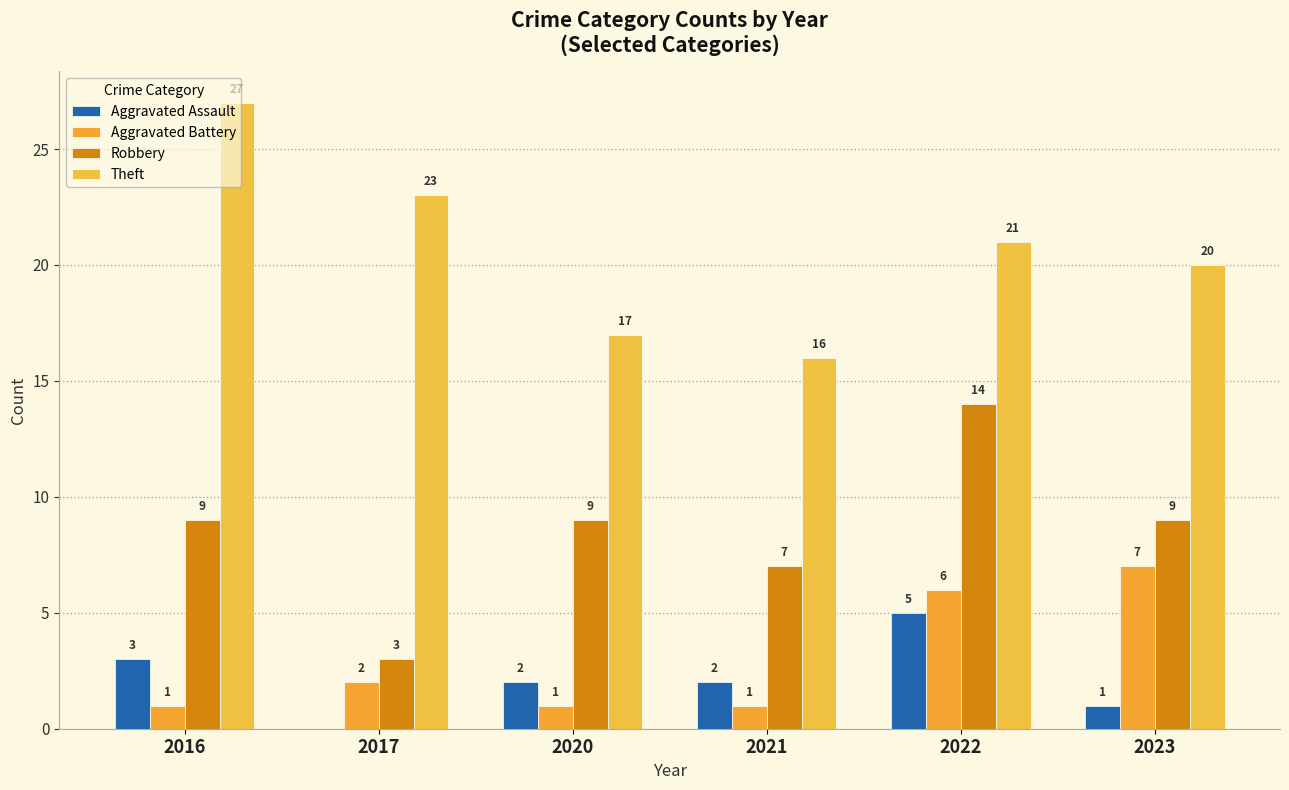

Are the bars grouped side by side (vs. stacked)?

Yes